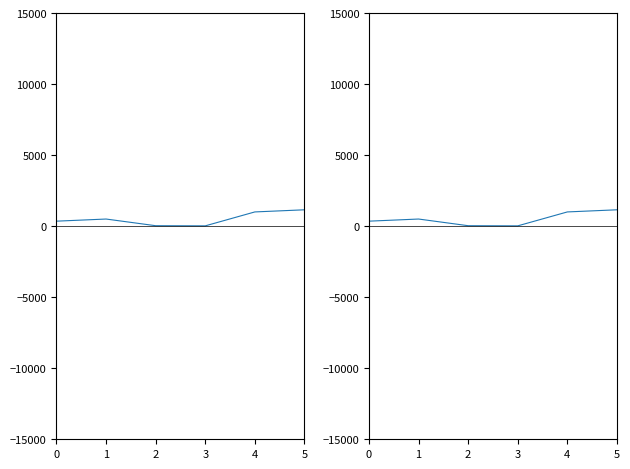

What value does the data have at 4?

1000